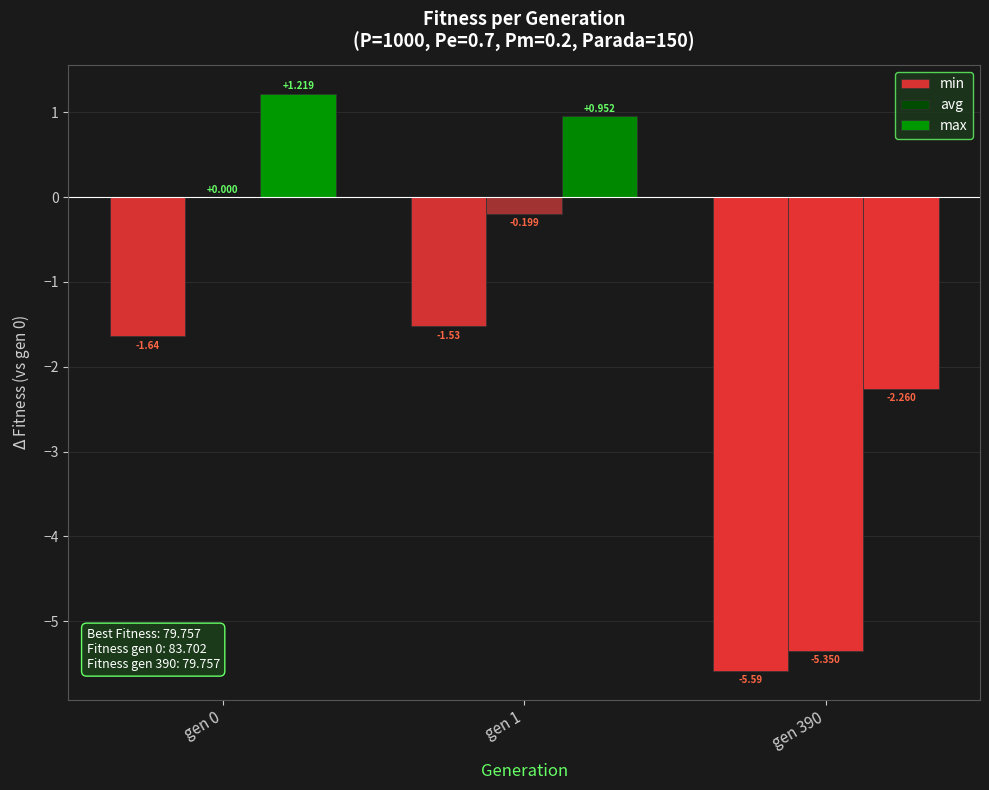

Is the value of min at gen 1 greater than the value of max at gen 1?

No